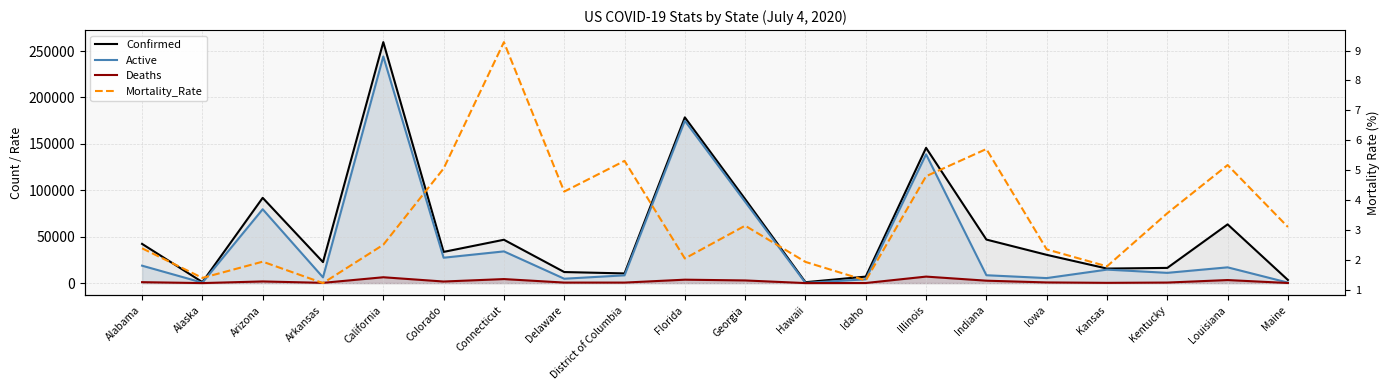

Which series has the widest spread of values?

Confirmed